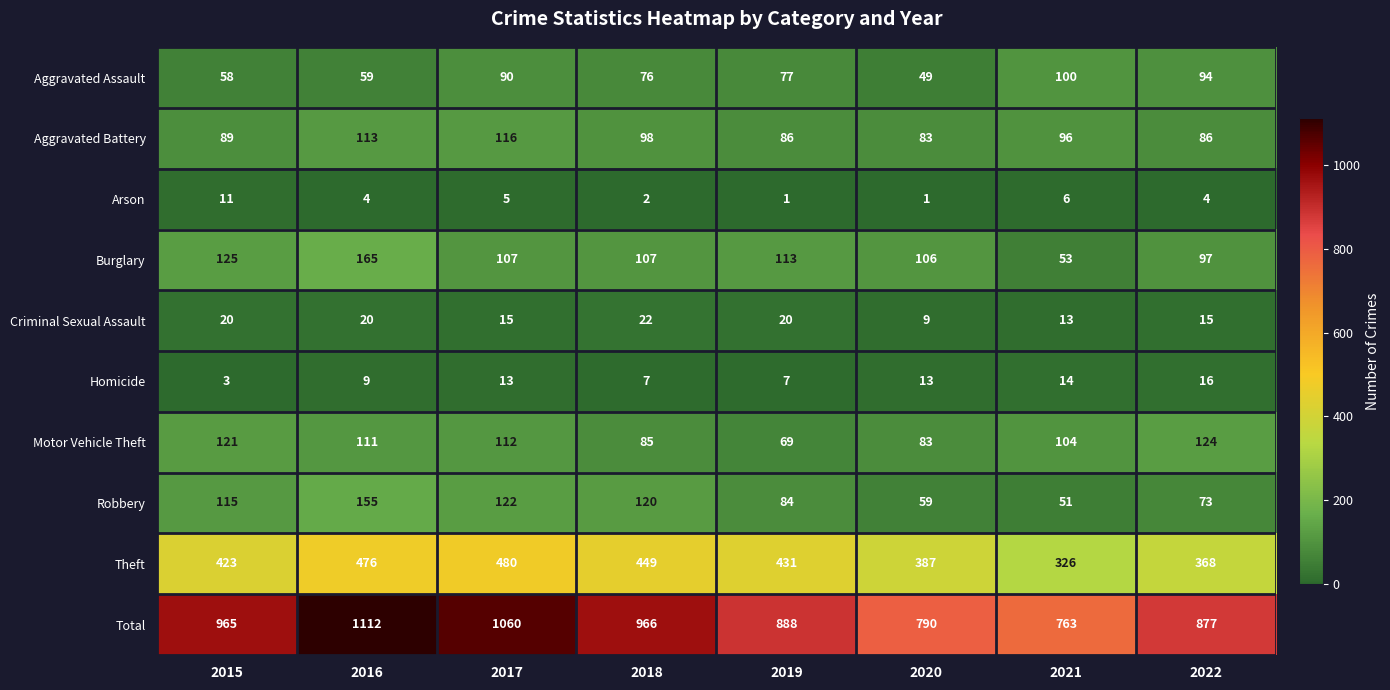

Which series changed the most between 2015 and 2016?

Total